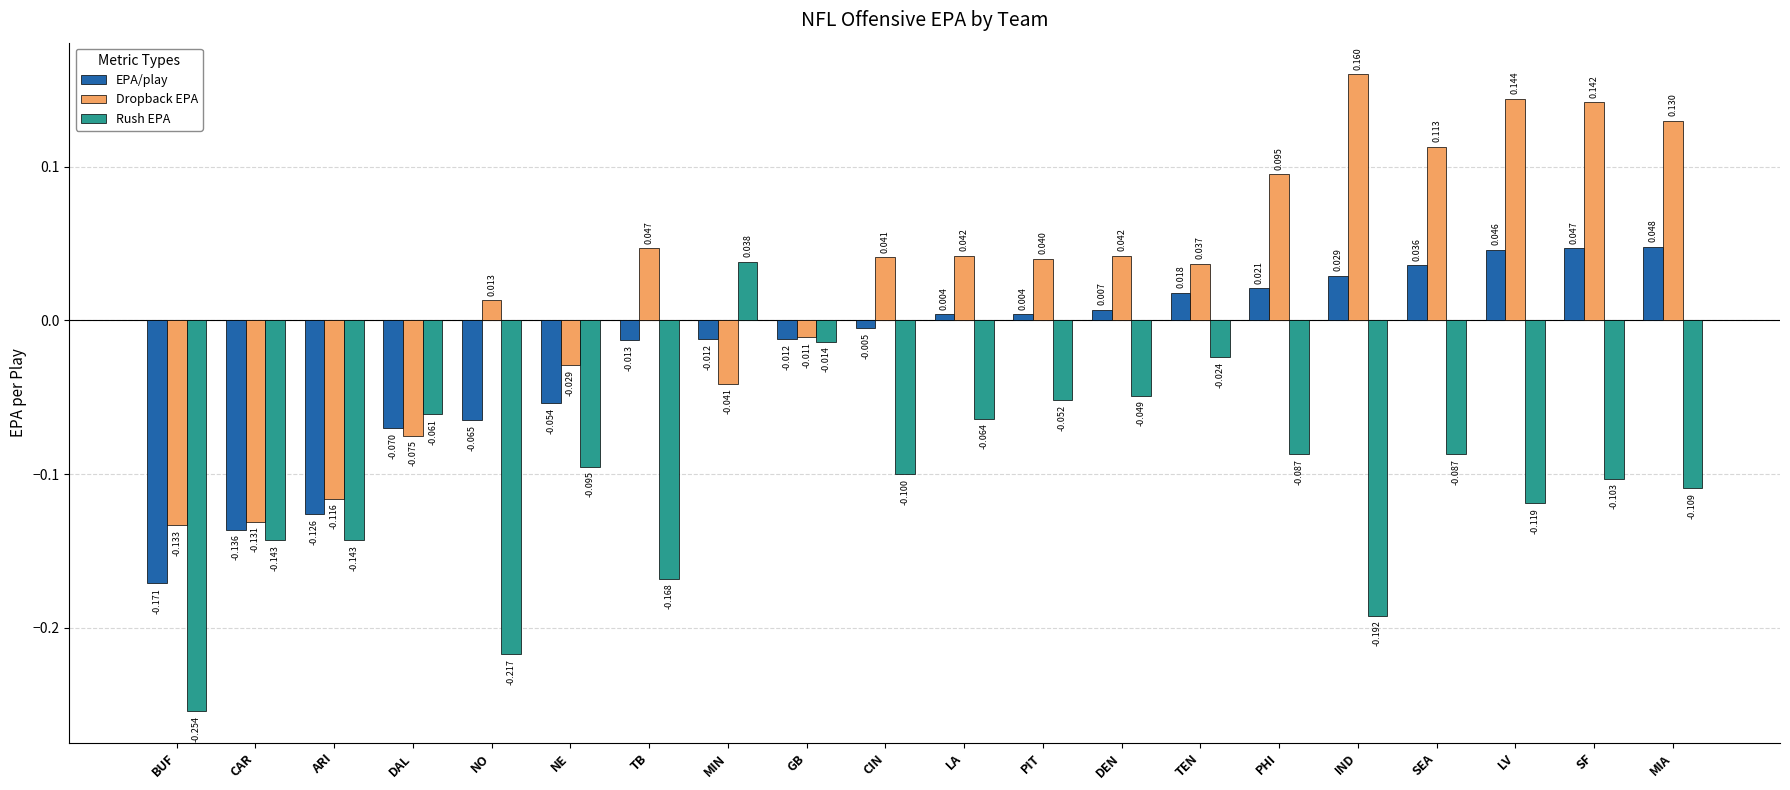

Which series has the largest total across all categories?

Dropback EPA